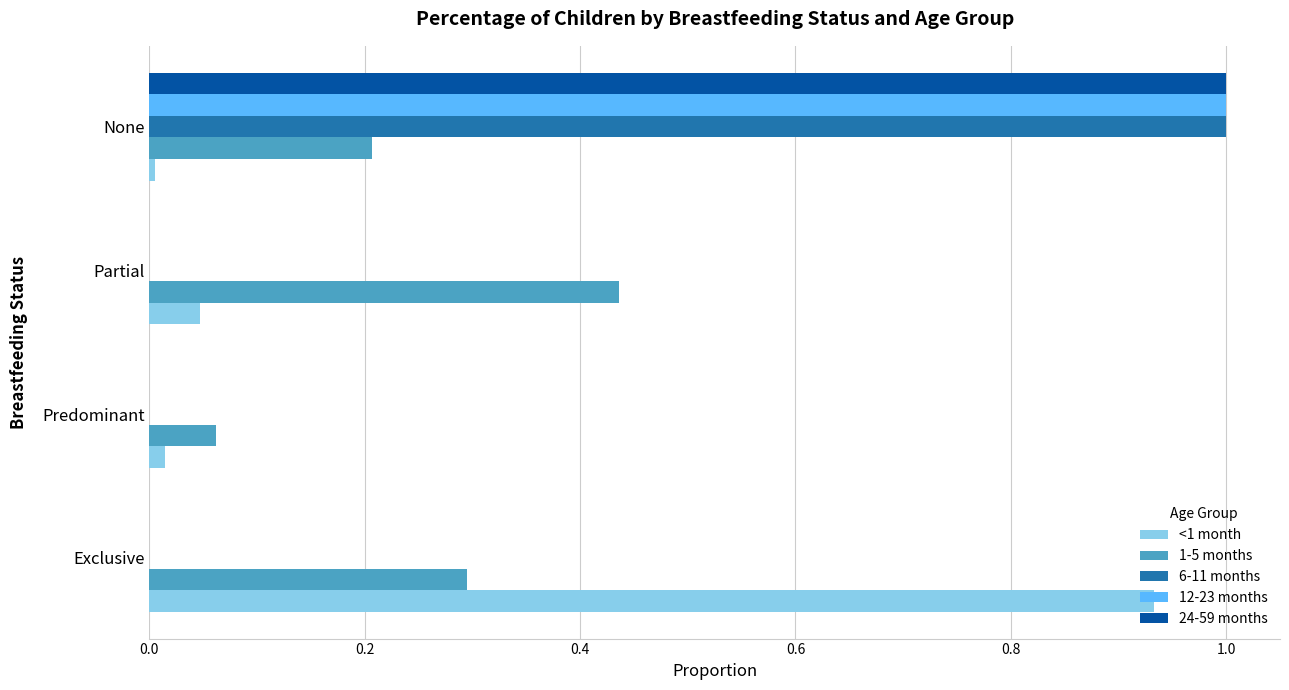

What are all the series names shown in the legend?

<1 month, 1-5 months, 6-11 months, 12-23 months, 24-59 months